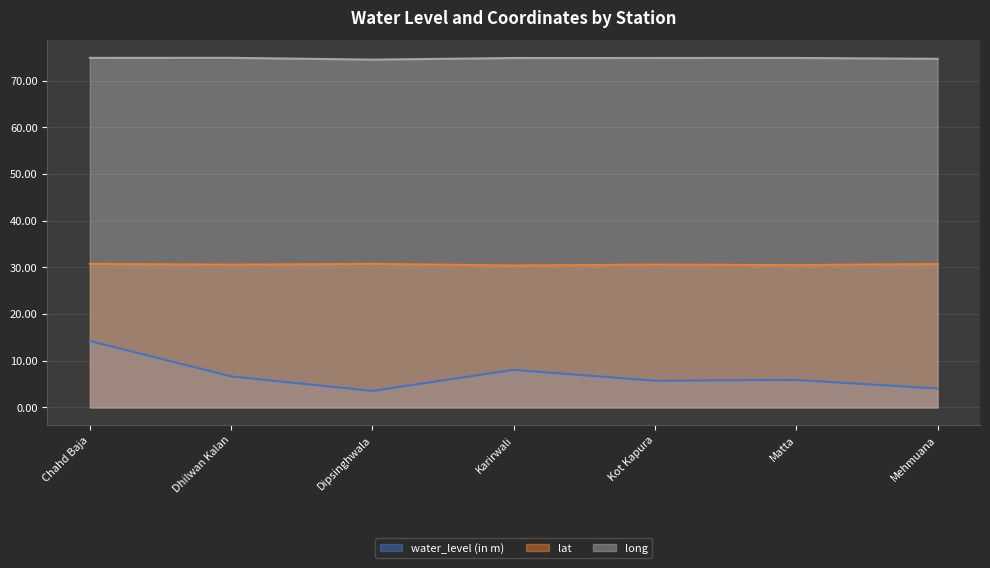

How many lat values are between 30 and 31?

7